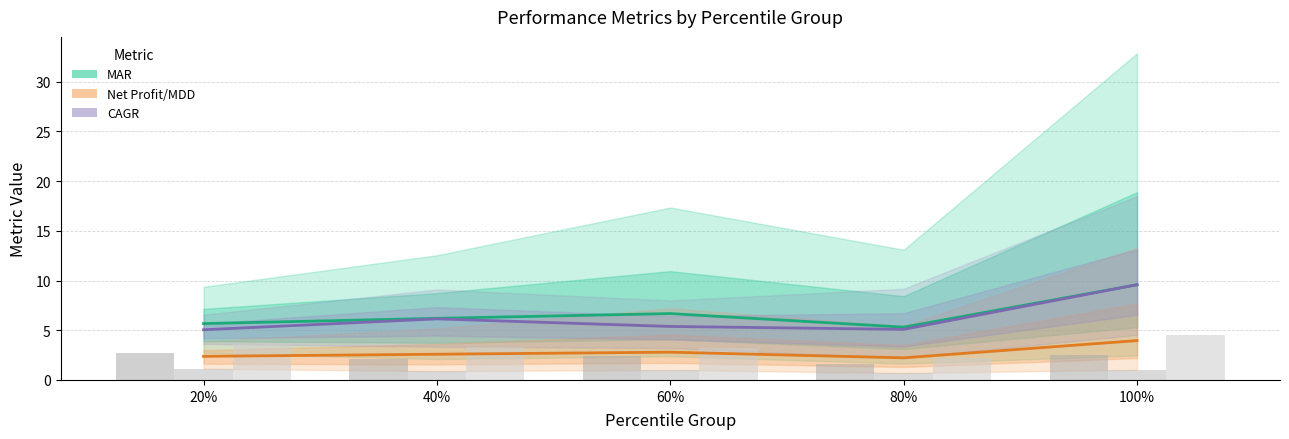

What is the difference between the highest and lowest values at 80%?

4.6